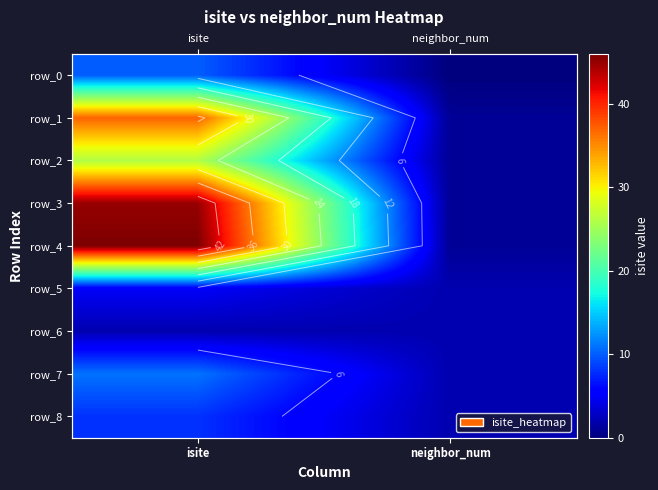

What is the sum of the row_3 values at isite and neighbor_num?

46